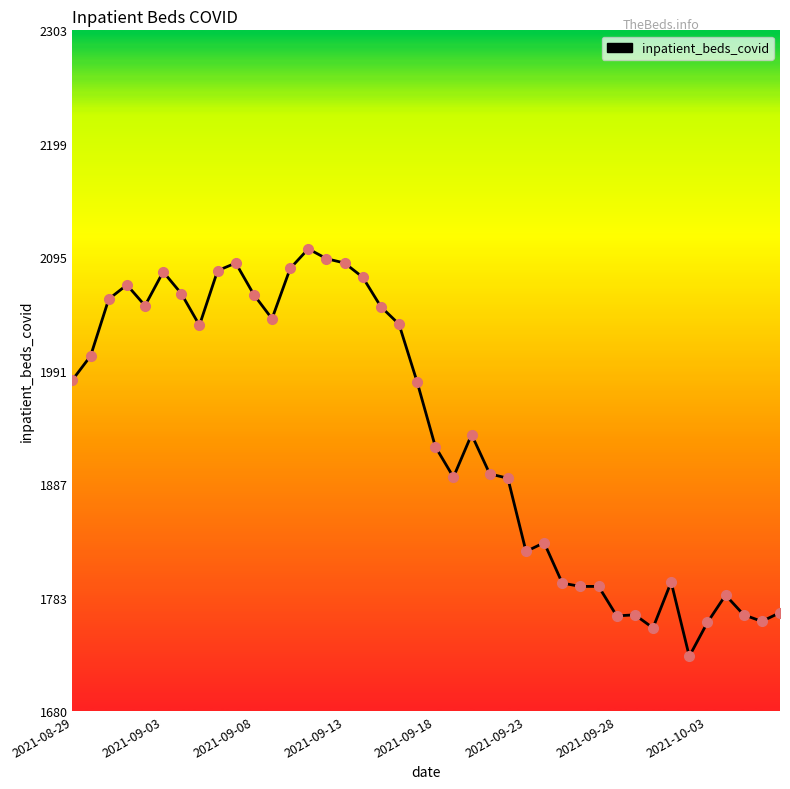

What is the maximum value shown in the chart?

2103